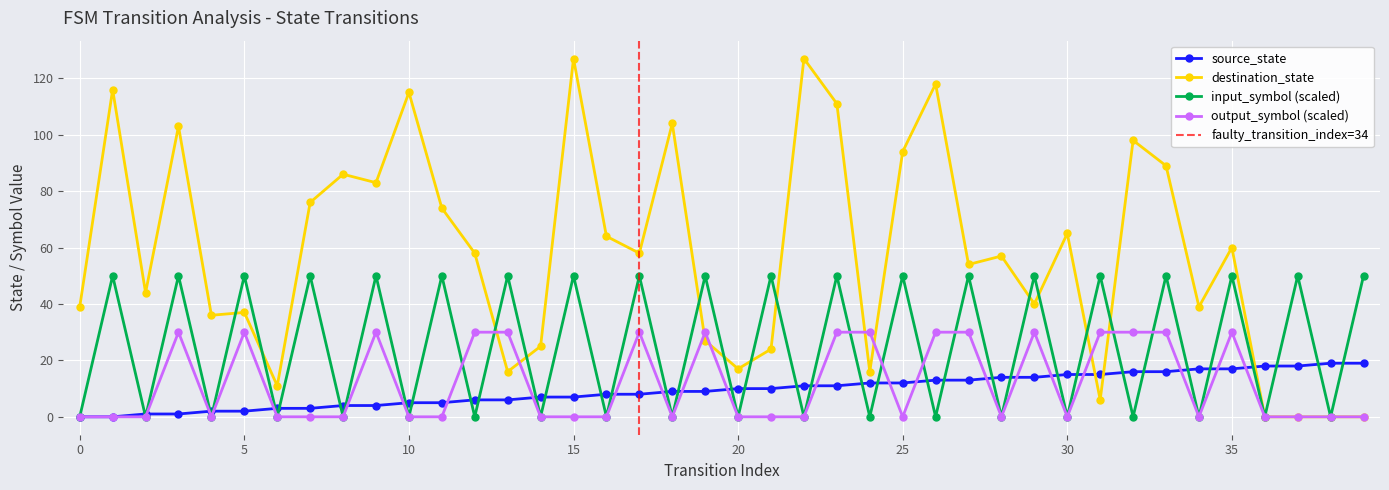

Which series changed the most between 5 and 14?

input_num_series